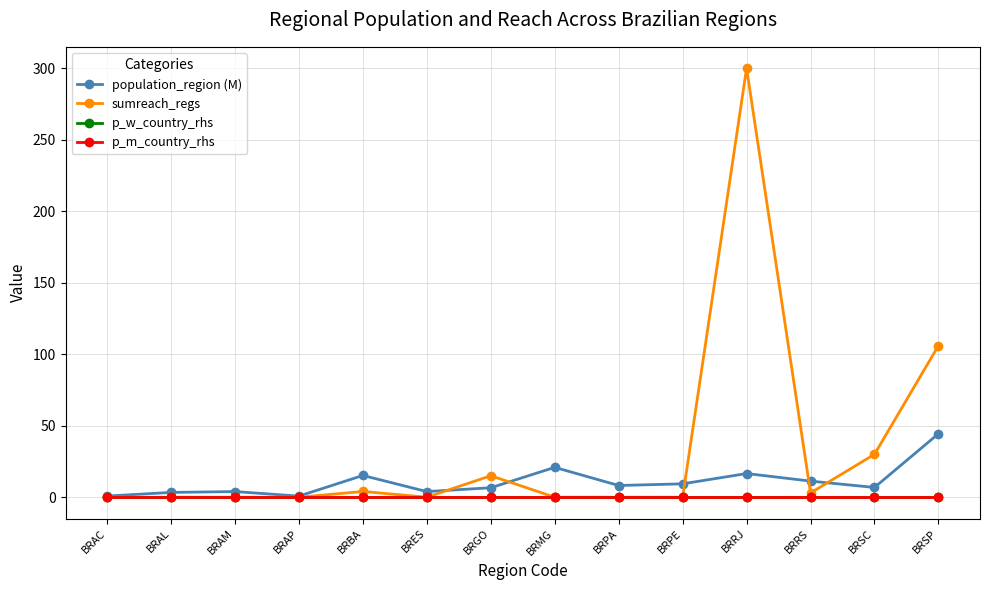

Does the chart have visible grid lines?

Yes